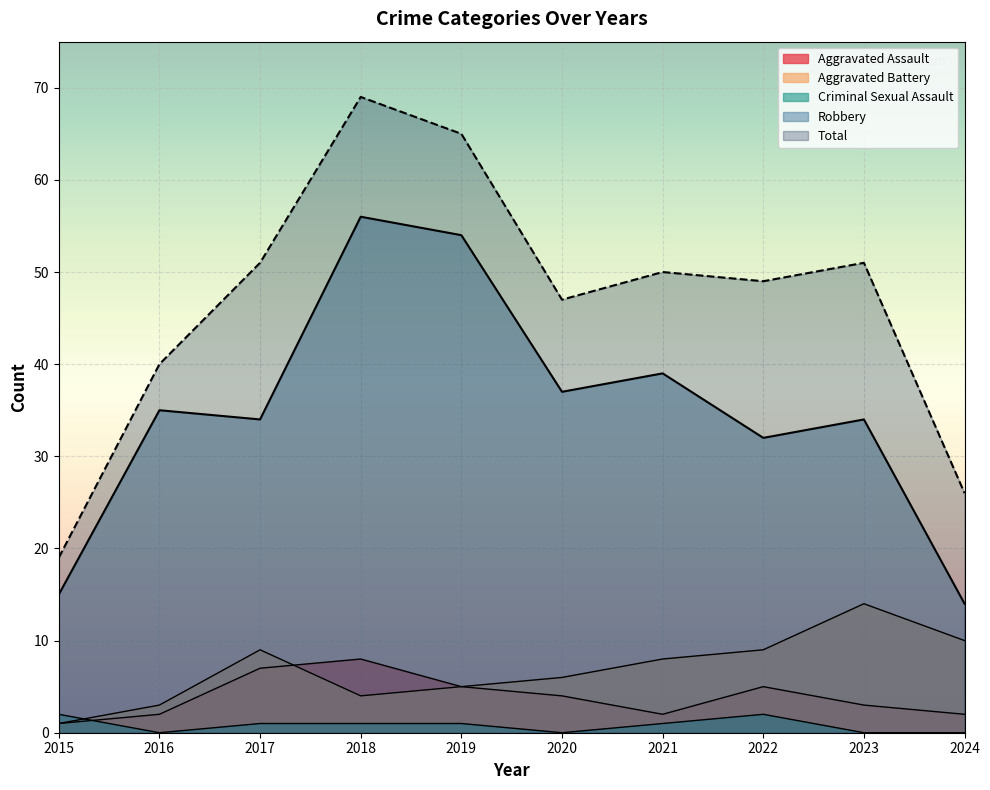

At which category does Criminal Sexual Assault reach its first local peak?

2022